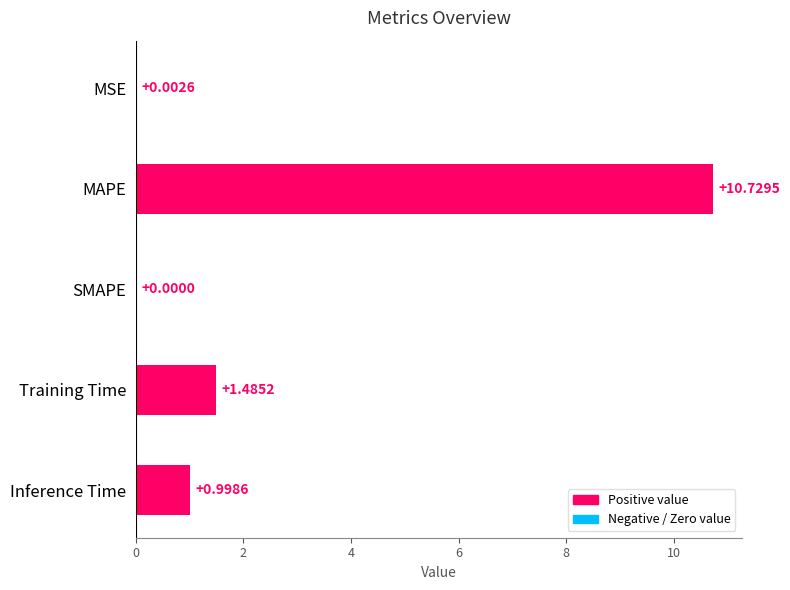

Where is the data nearest to the value 5?

Training Time